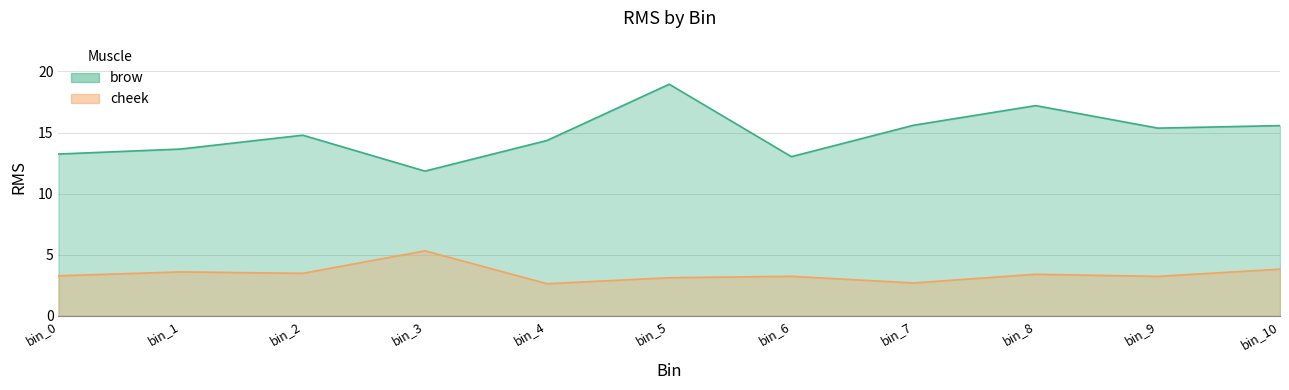

What is the difference between the maximum and second lowest values in the brow series?

5.9